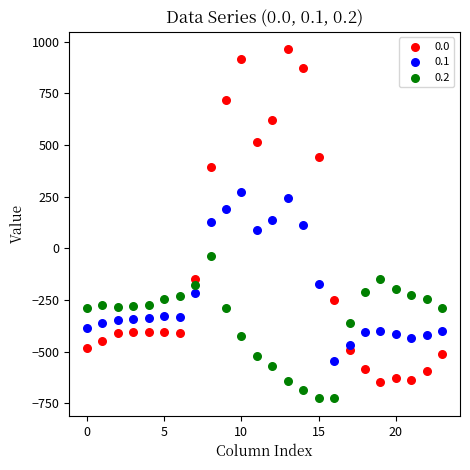

What are all the series names shown in the legend?

0.0, 0.1, 0.2